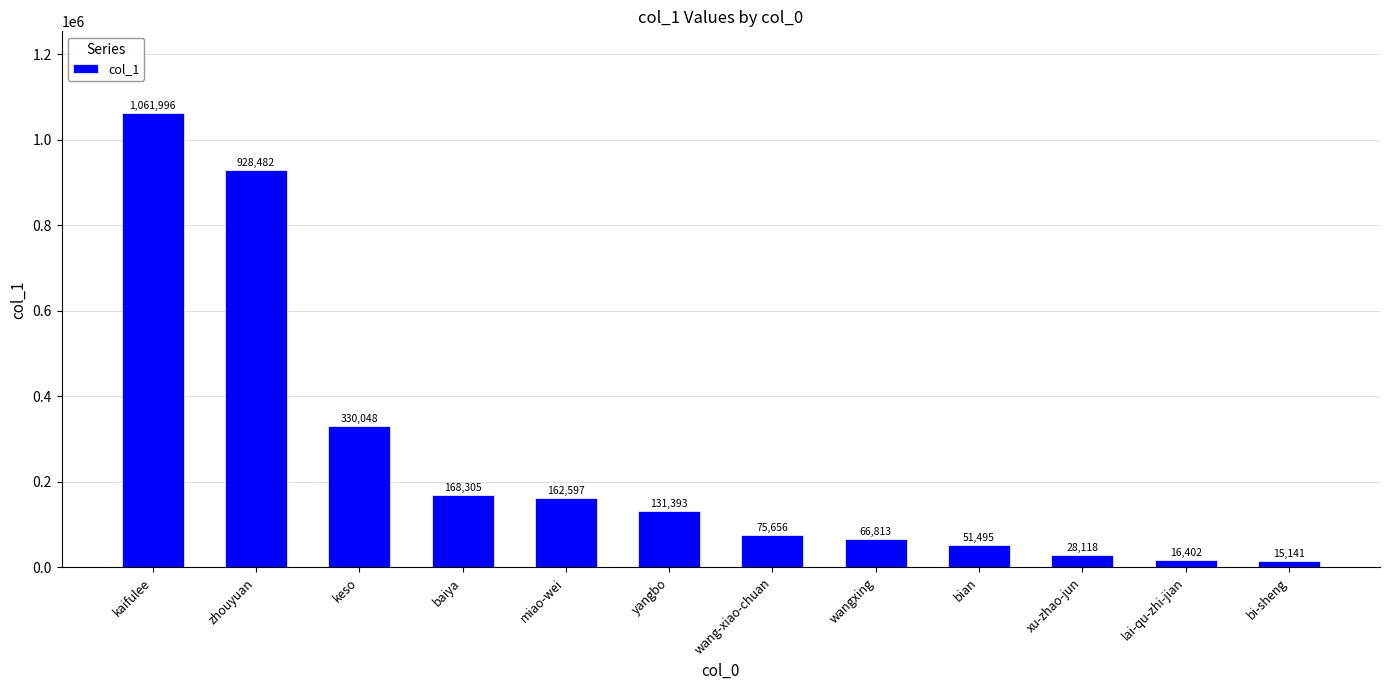

Rank the categories by value from lowest to highest.

bi-sheng, lai-qu-zhi-jian, xu-zhao-jun, bian, wangxing, wang-xiao-chuan, yangbo, miao-wei, baiya, keso, zhouyuan, kaifulee